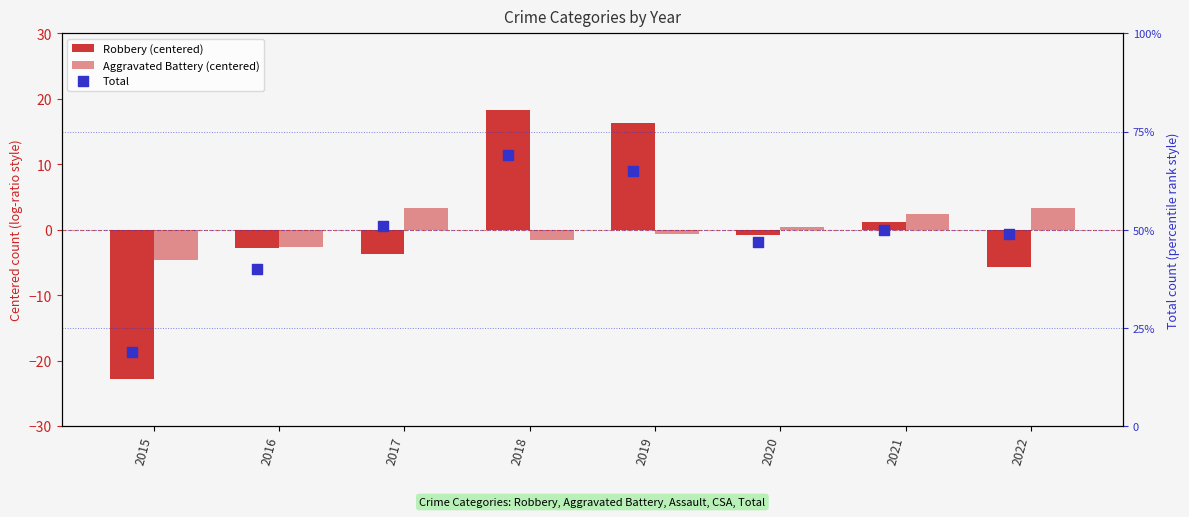

What are all the series names shown in the legend?

Robbery (centered), Aggravated Battery (centered), Total